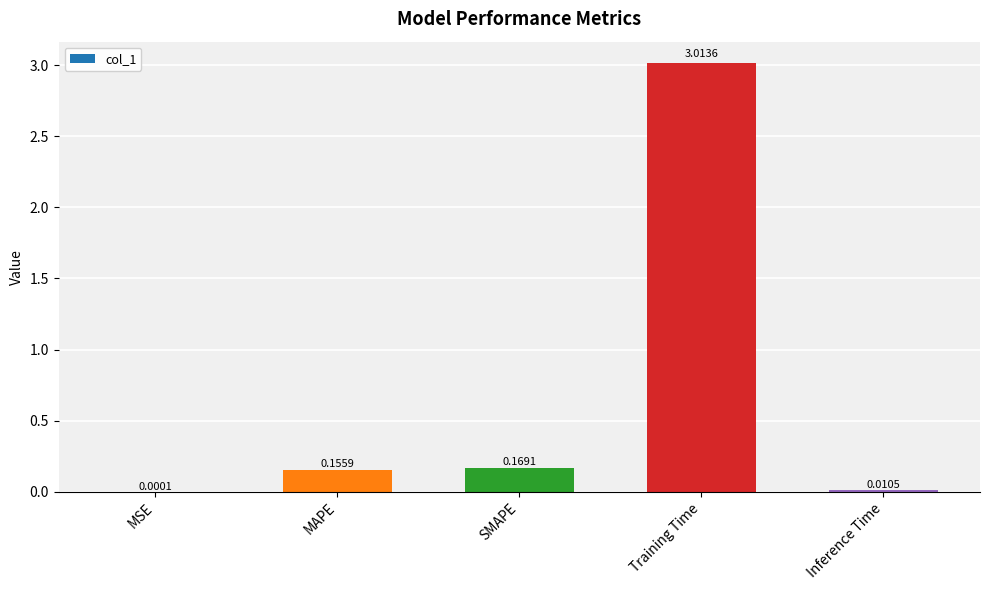

What is the change in value from SMAPE to Training Time?

+2.8